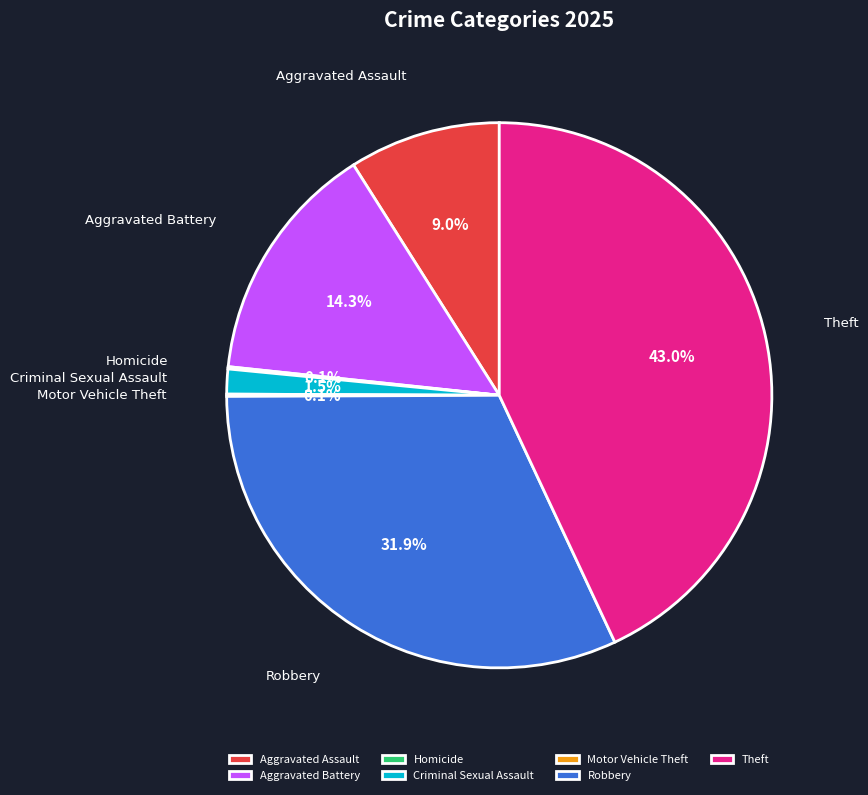

To the nearest percent, what is the average slice percentage?

14%